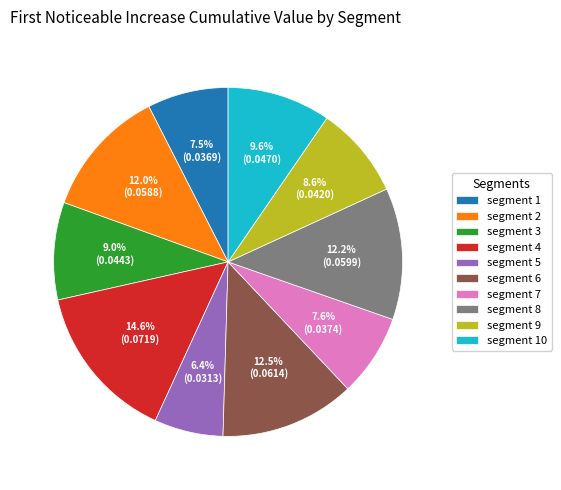

To the nearest percent, what is the difference between the segment 4 and segment 7 slice percentages?

7%